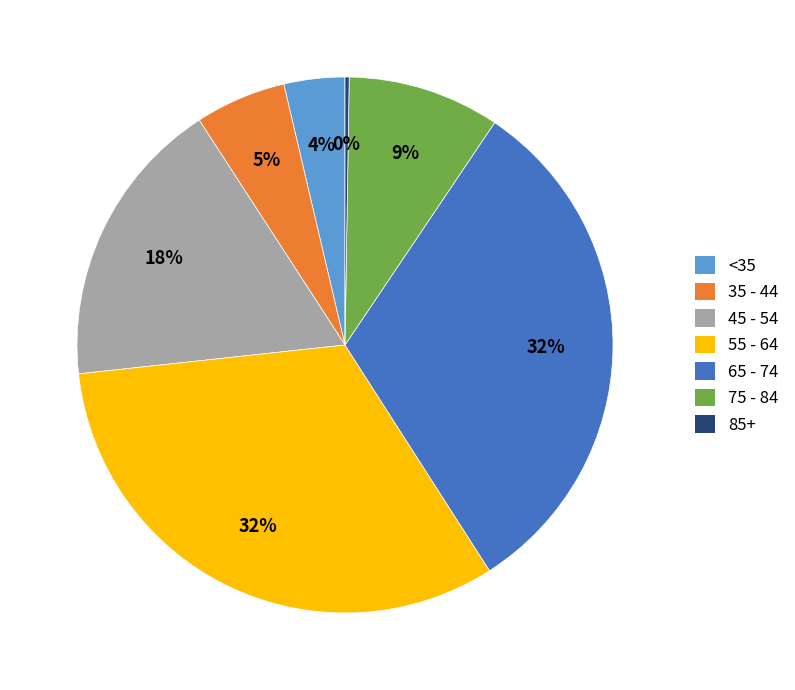

Is there any slice that represents more than half of the pie?

No